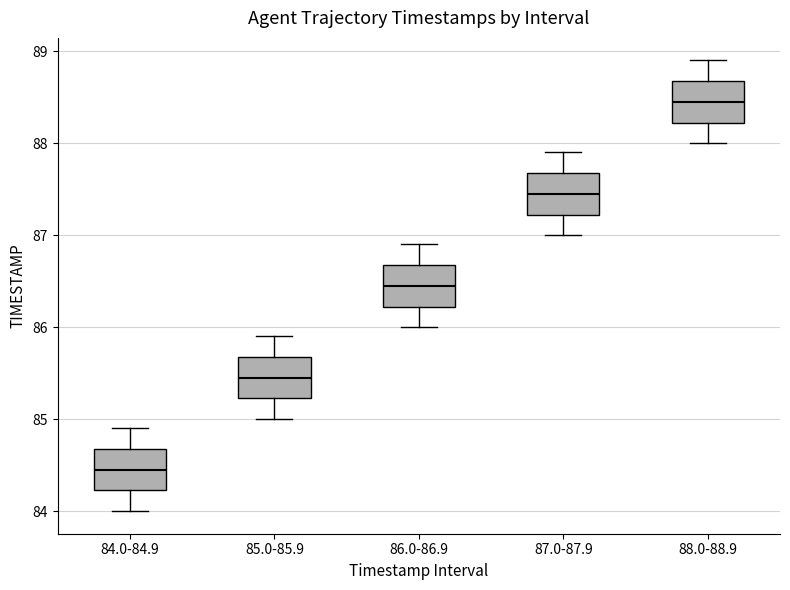

Reading left to right, transcribe this box plot: for each box, give where its median line is, the range the box spans, and where its two whiskers end, as read against the y-axis. The values are not printed on the chart, so give them approximately, as read against the axis.

84.0-84.9: median 84.5, box 84.2 to 84.7, whiskers 84.0 to 84.9
85.0-85.9: median 85.5, box 85.2 to 85.7, whiskers 85.0 to 85.9
86.0-86.9: median 86.5, box 86.2 to 86.7, whiskers 86.0 to 86.9
87.0-87.9: median 87.5, box 87.2 to 87.7, whiskers 87.0 to 87.9
88.0-88.9: median 88.5, box 88.2 to 88.7, whiskers 88.0 to 88.9